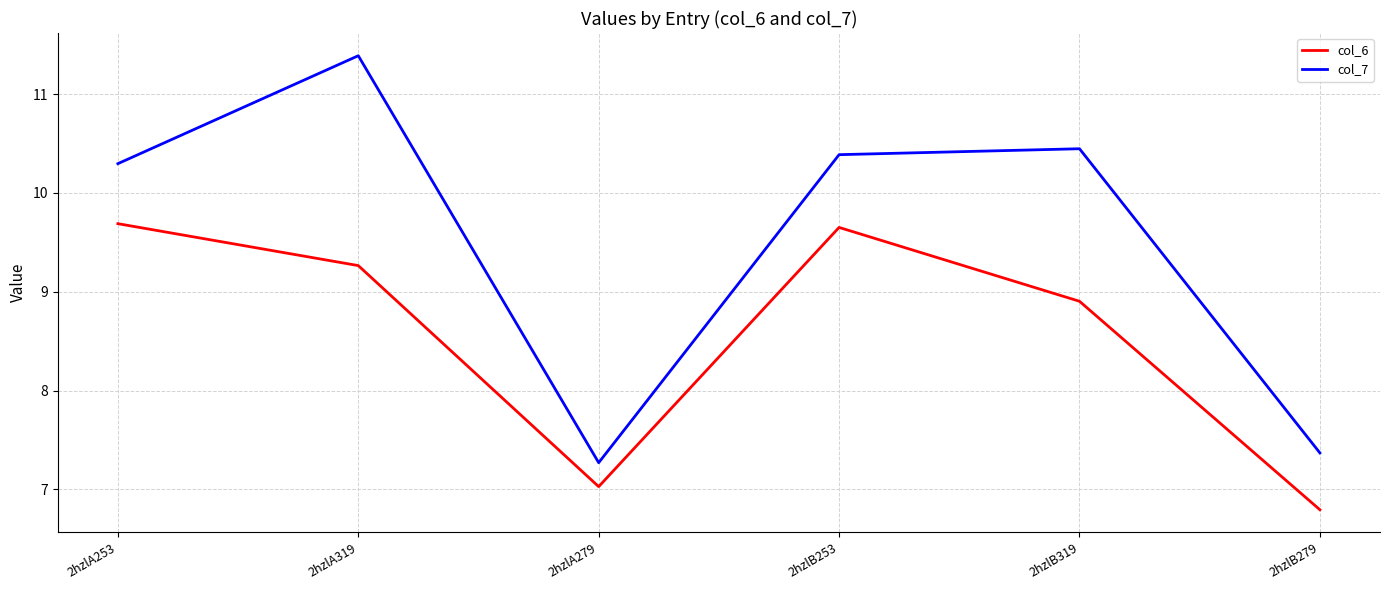

At which label does col_7 reach its peak?

2hzlA319